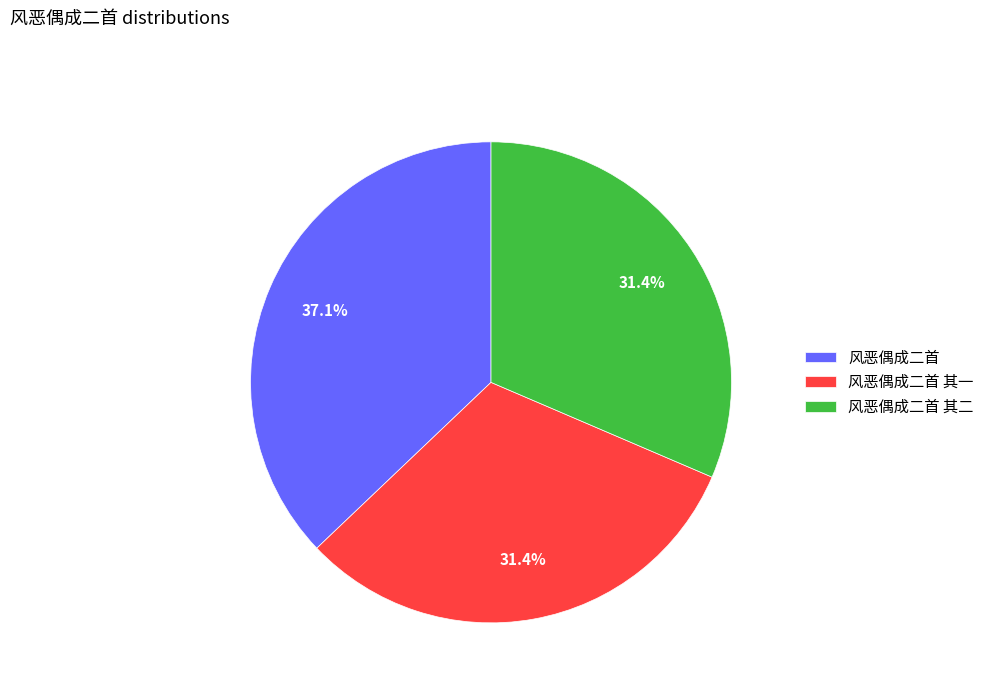

To the nearest percent, what is the average slice percentage?

33%